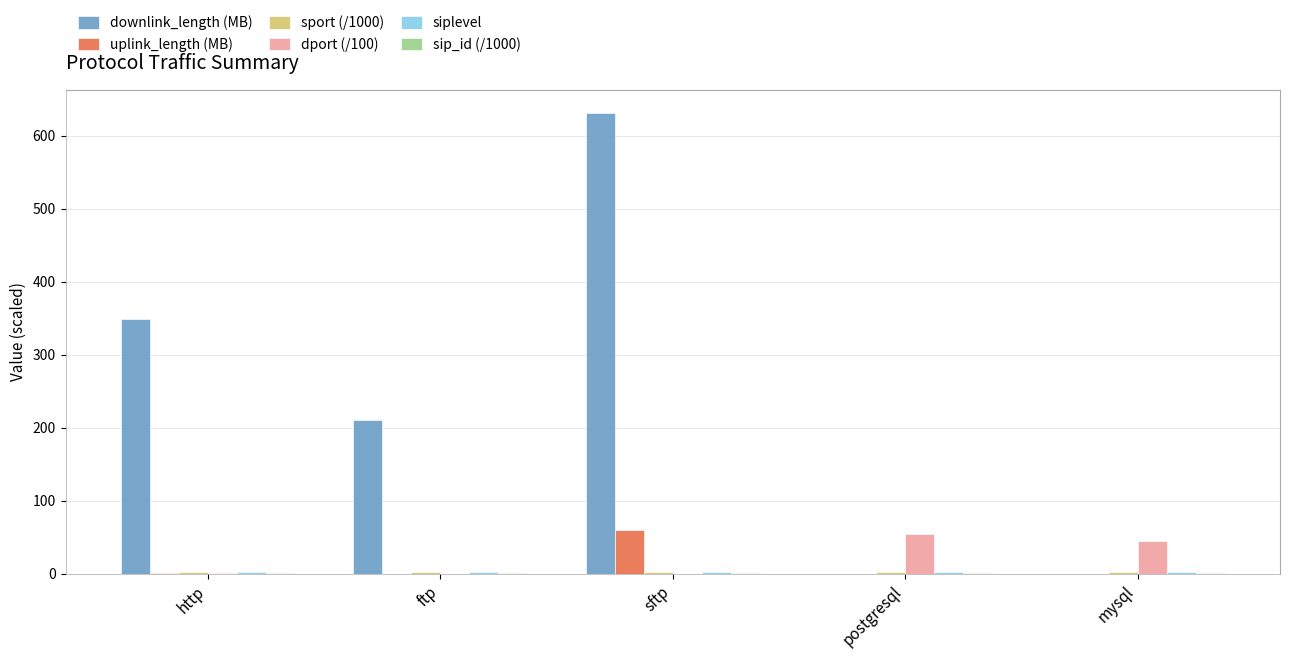

What value does the downlink_length (MB) series have at ftp?

210.0